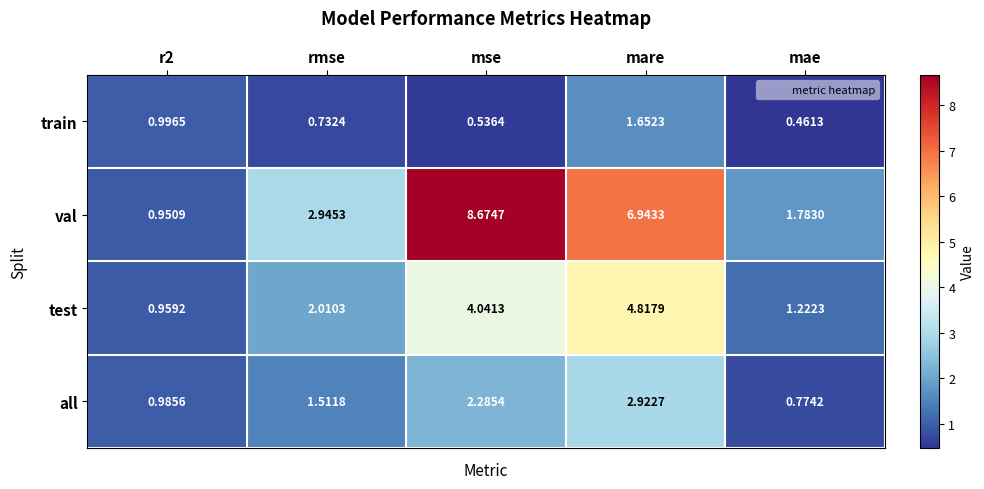

Where does the all series first go above 1?

rmse